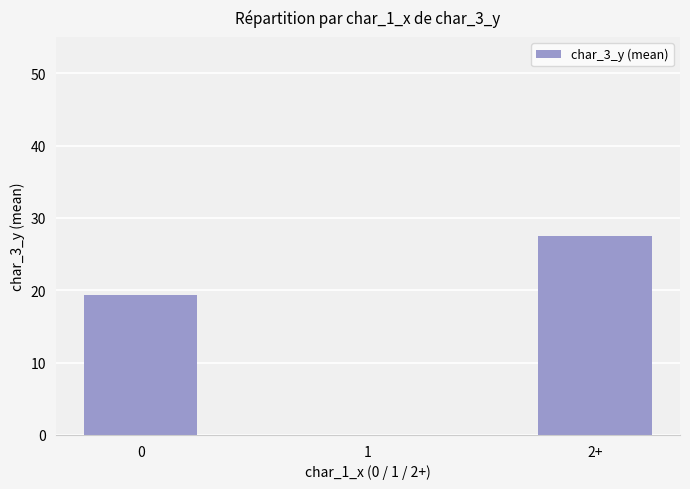

Approximately how many times larger is the value at 2+ compared to 0?

1.4